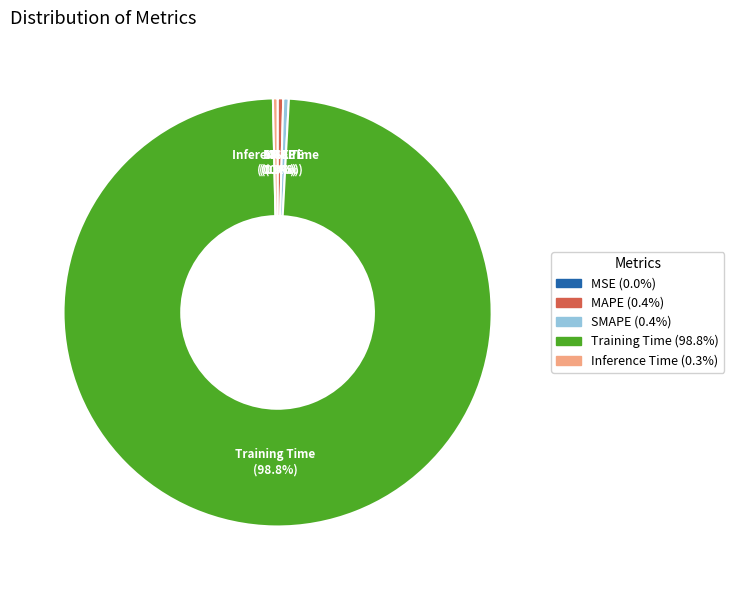

Is there any slice that represents more than half of the pie?

Yes